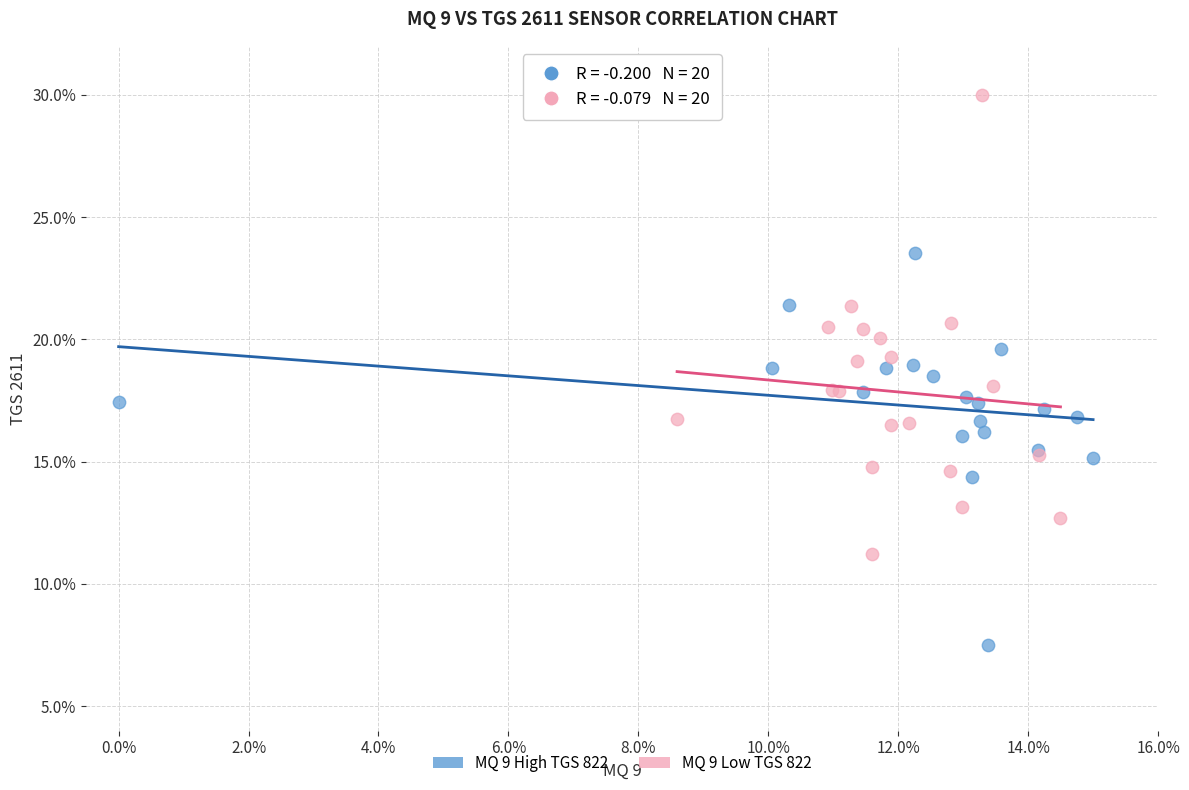

What are all the series names shown in the legend?

MQ 9 High TGS 822, MQ 9 Low TGS 822